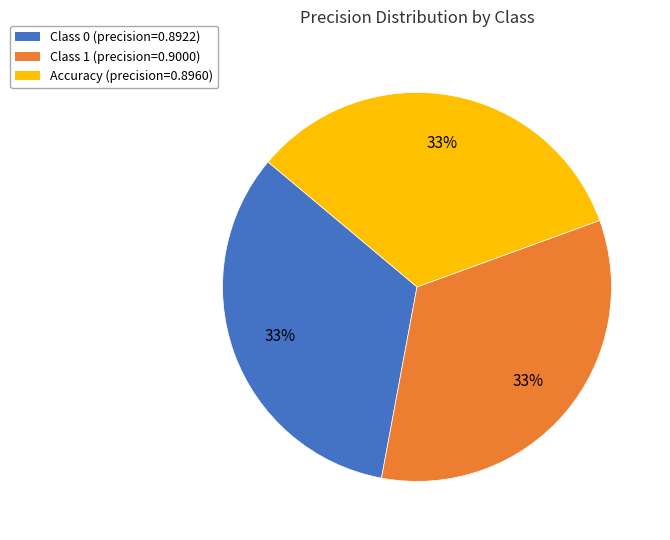

Does any single category account for the majority?

No